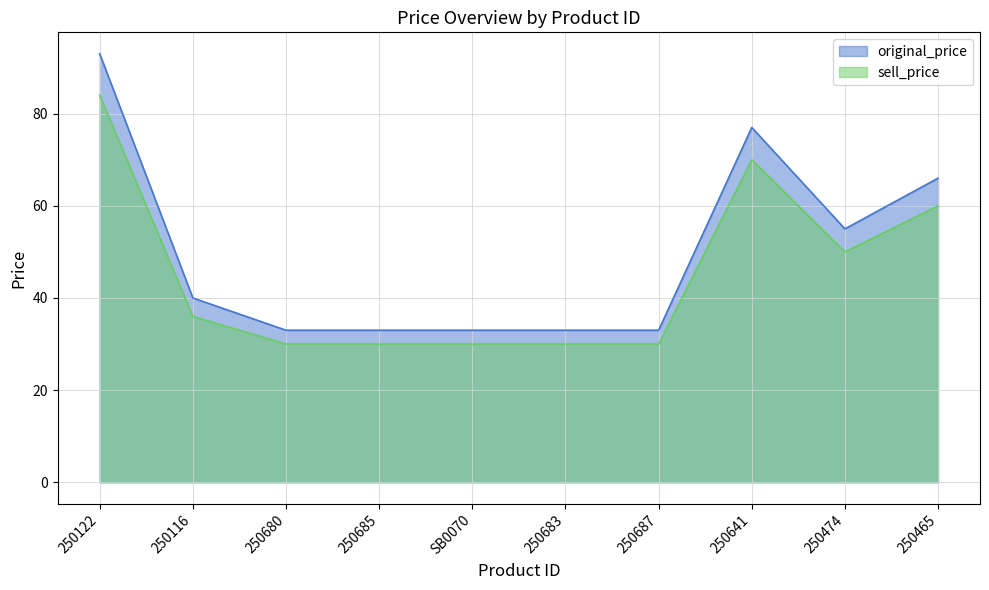

Count the original_price values in the range 33 to 66.

8